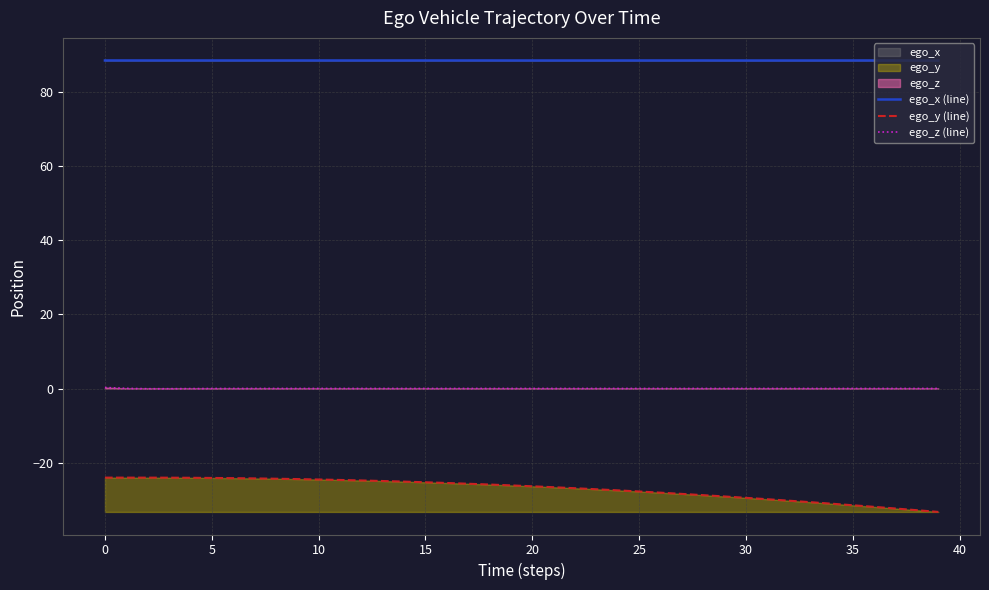

Read the ego_x (line) value at 27.

88.4